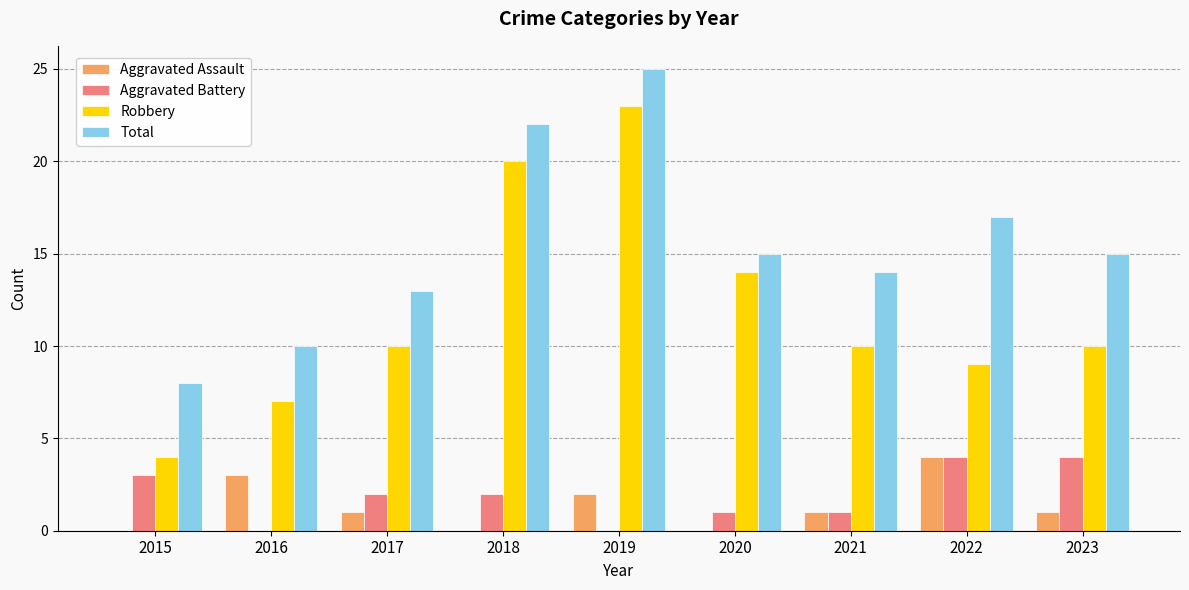

What is the difference between the Total values at 2023 and 2017?

2